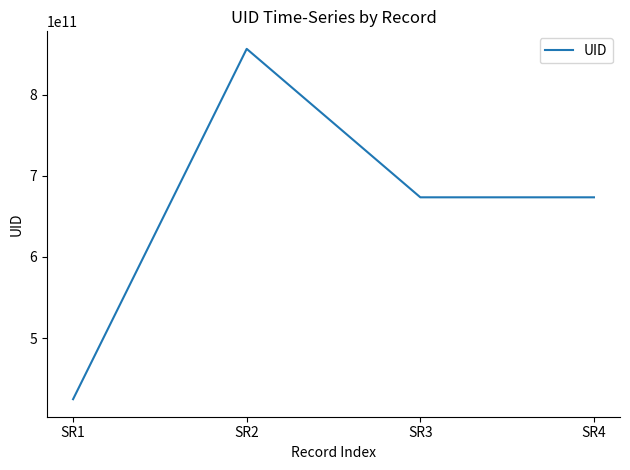

Reading left to right, extract all data points from this chart.

424831815689	856364454912	673496894312	673496894312